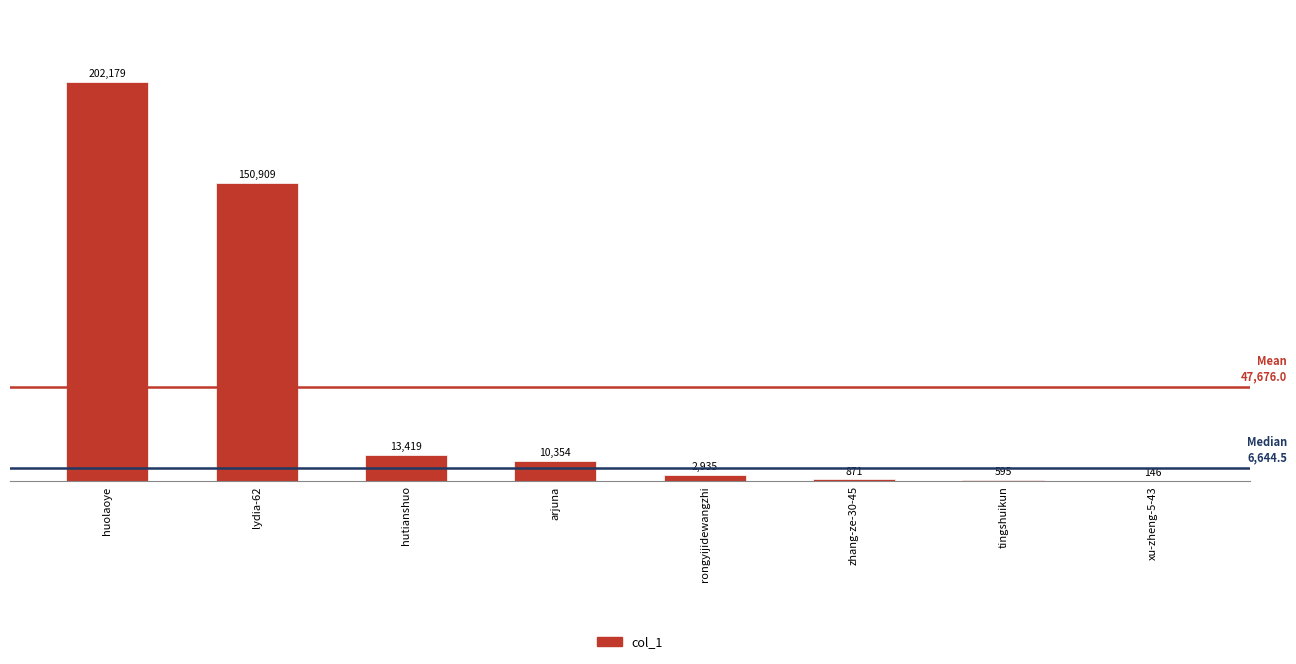

What is the change in value from lydia-62 to hutianshuo?

-137490